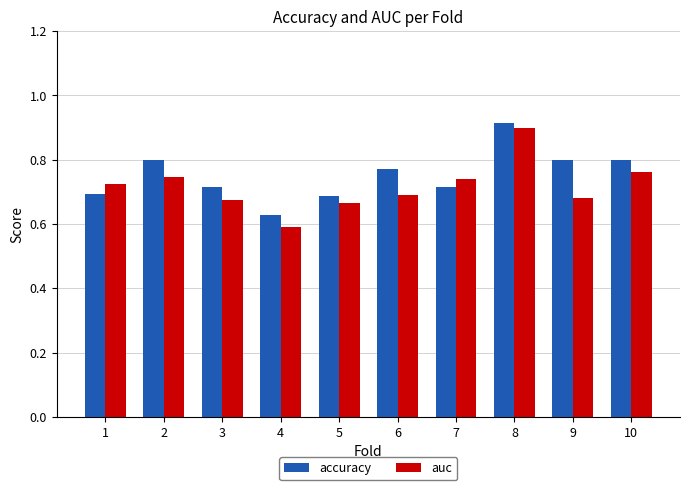

At which label does accuracy reach its peak?

8